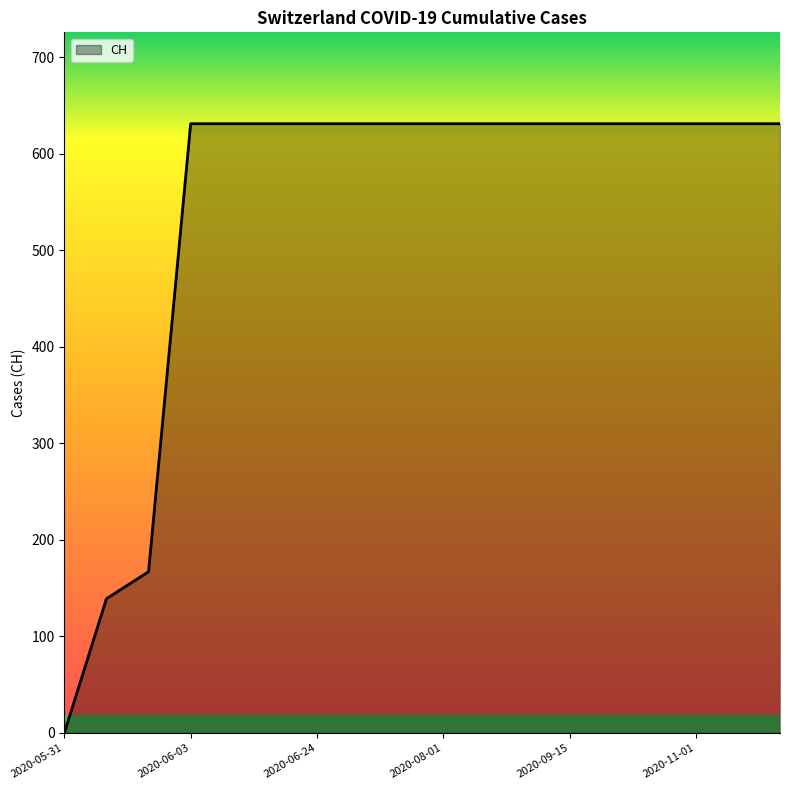

What is the greatest value displayed?

631